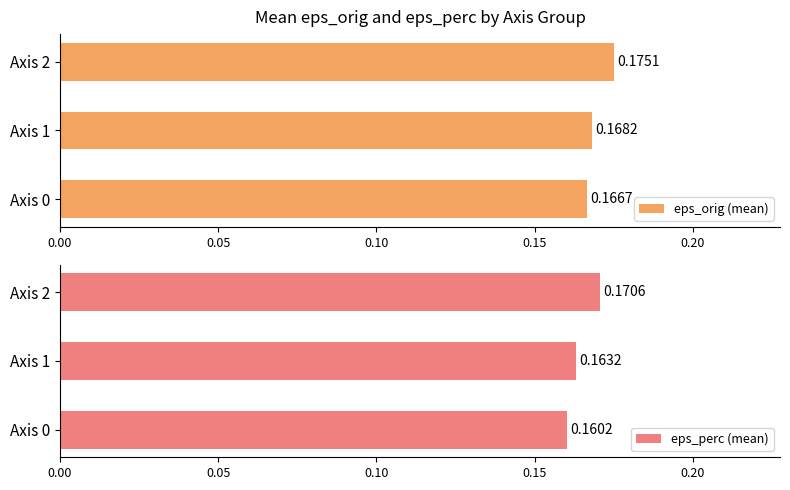

Which series has the widest spread of values?

eps_perc (mean)